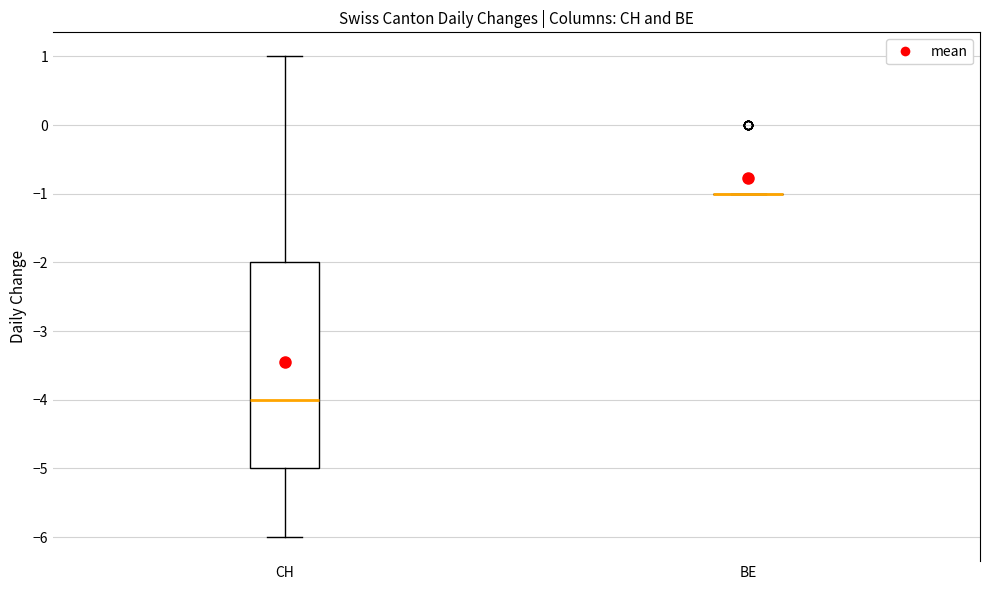

Reading left to right, read every box against the y-axis: the position of its median line, the range the box covers, and the ends of its whiskers. The values are not printed on the chart, so give them approximately, as read against the axis.

CH: median -4, box -5 to -2, whiskers -6 to 1
BE: box collapsed to a line at -1, whiskers -1 to -1